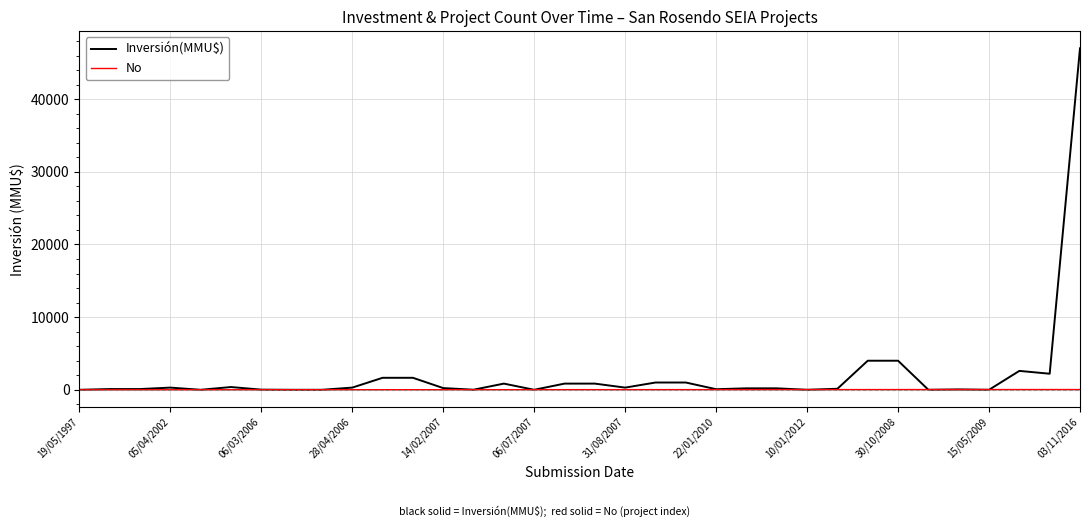

Which series has the largest range (max minus min)?

Inversión(MMU$)